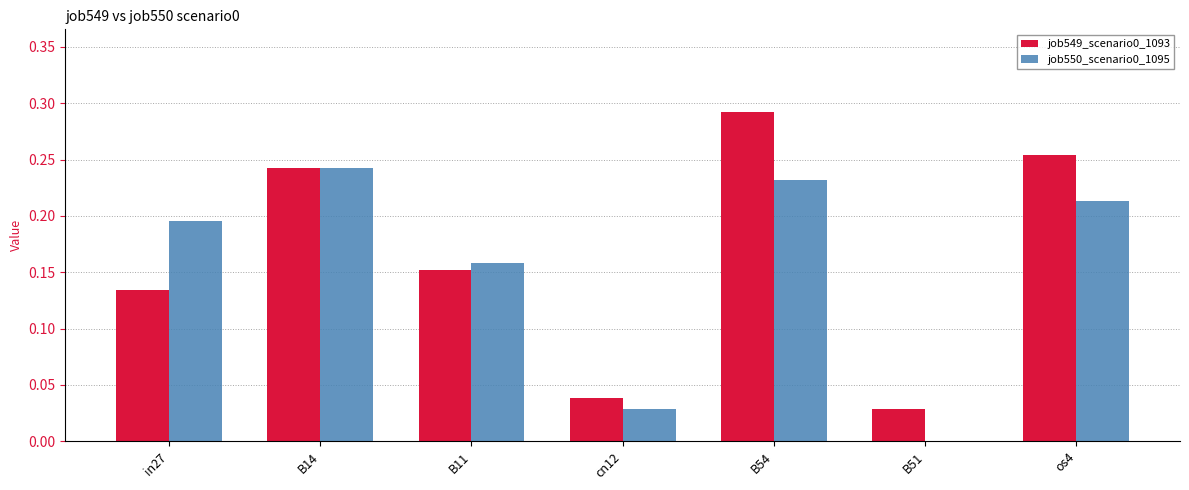

Which category has the highest value in the job550_scenario0_1095 series?

B14